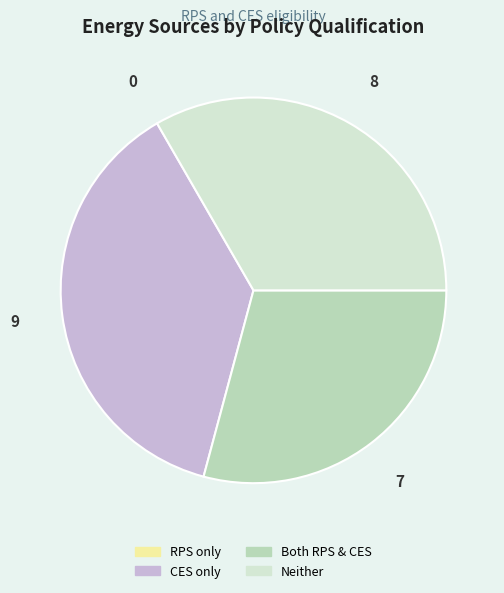

Does any single category account for the majority?

No